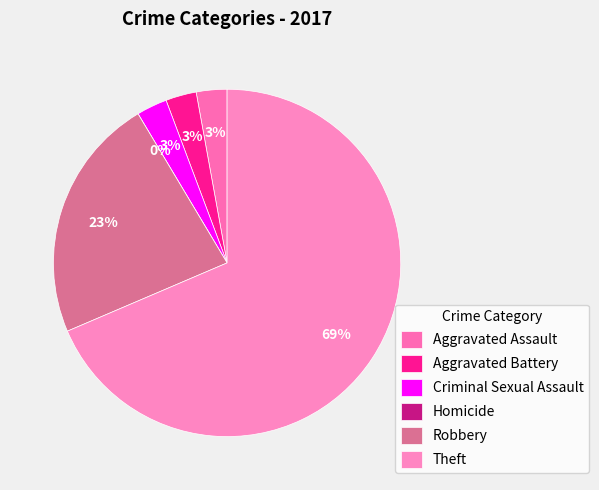

What is the change in value from Aggravated Assault to Homicide?

-1